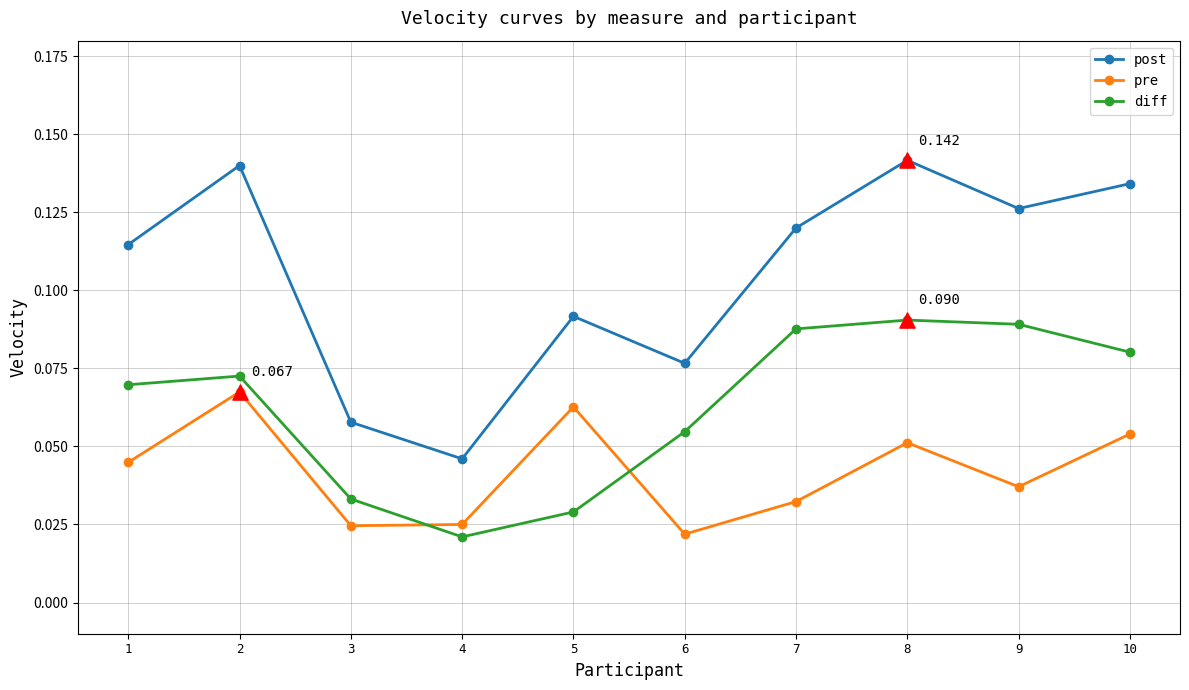

Which series has the largest total across all categories?

post